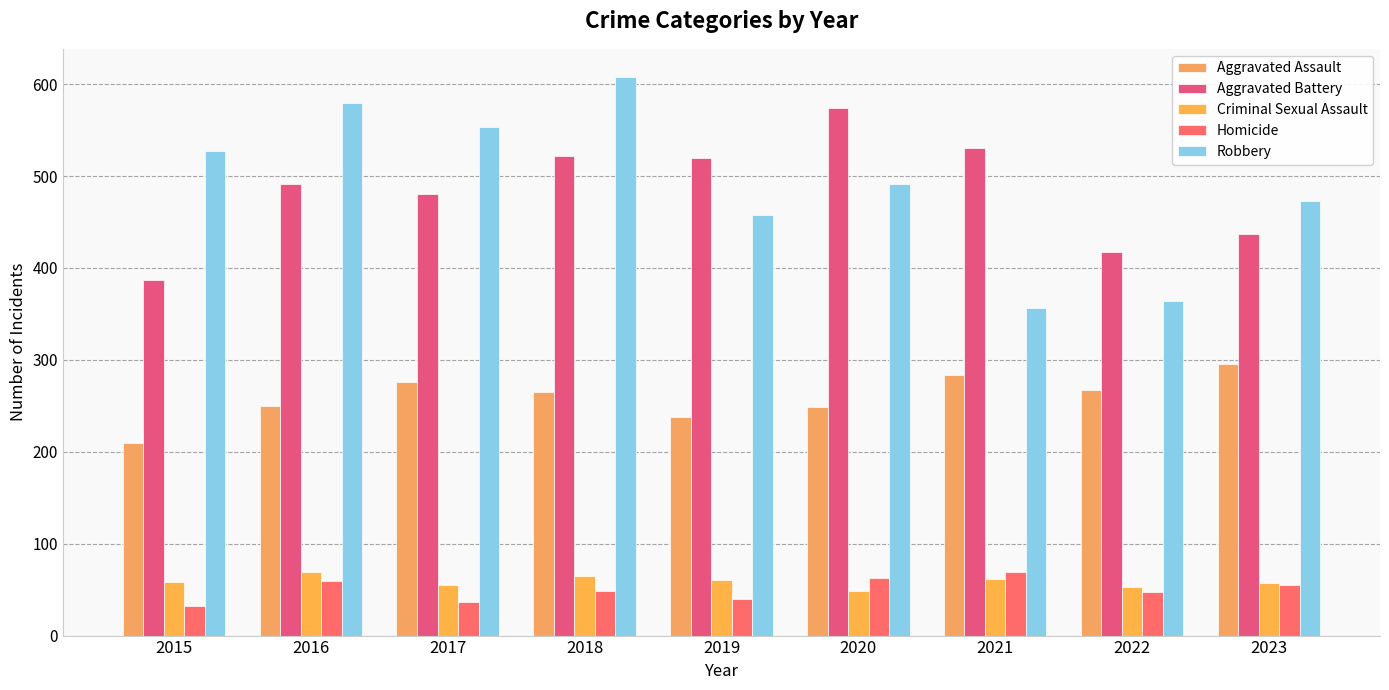

Which category has the lowest value in the Aggravated Battery series?

2015